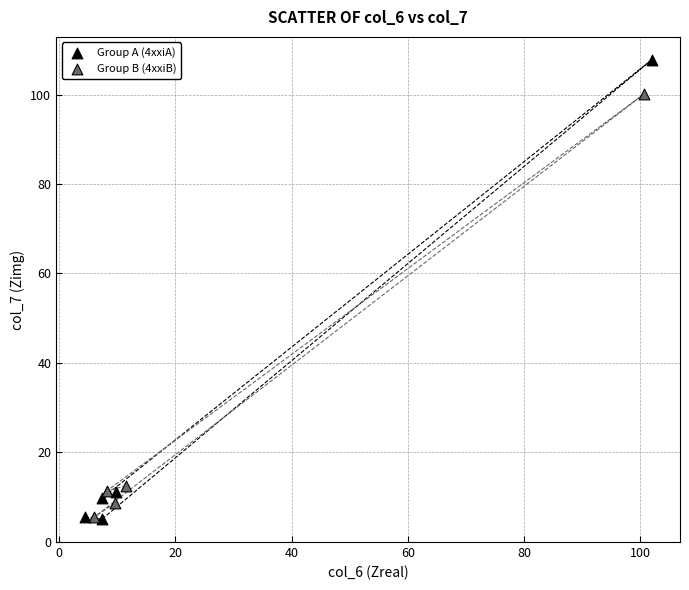

Which series contains the highest Y value?

Group A (4xxiA)